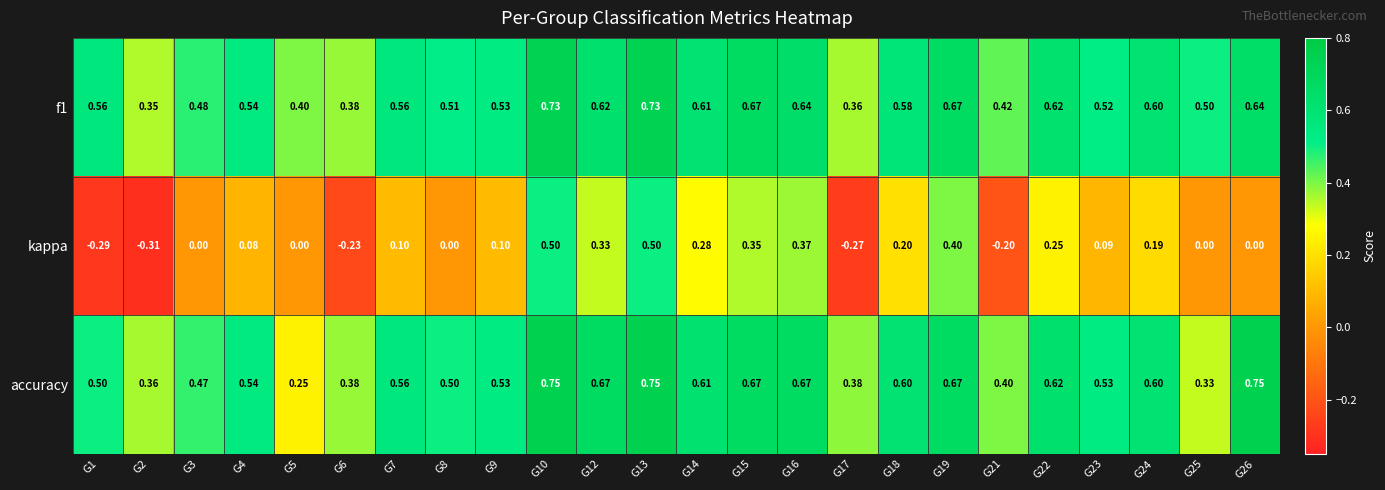

What is the spread (max minus min) of values at G21?

0.6